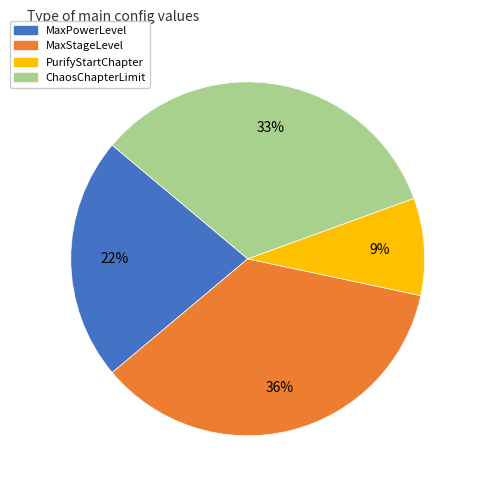

The ChaosChapterLimit slice represents 33% of the pie. True or false?

True